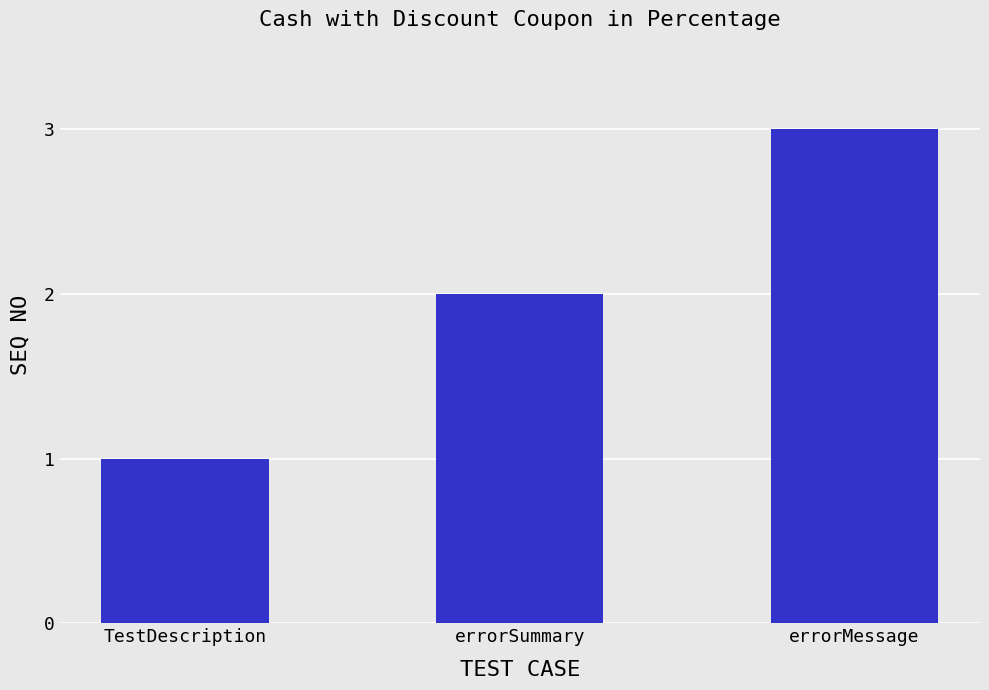

Are the bars grouped side by side (vs. stacked)?

No